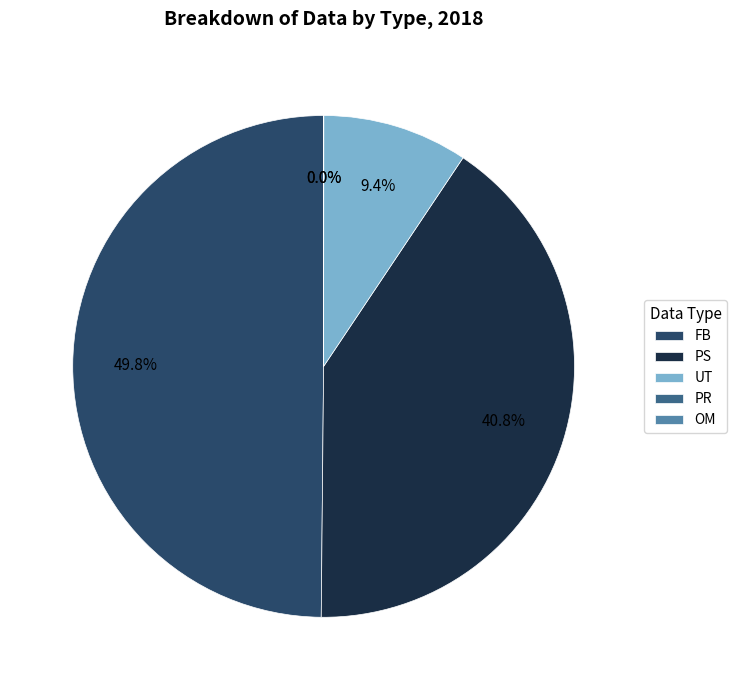

Is the sum of PS and FB greater than half?

Yes